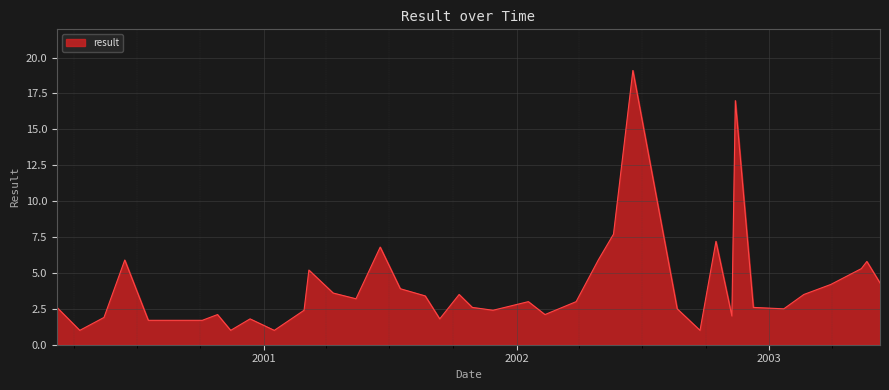

Does the chart display data point markers on the line(s)?

No